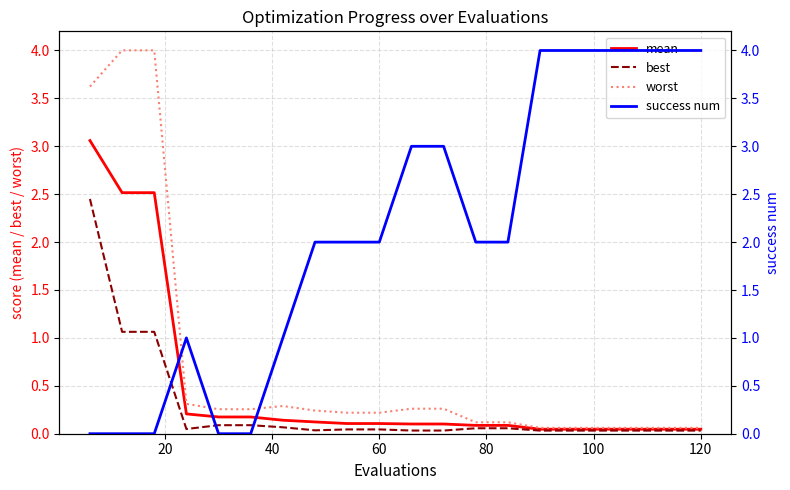

Is it true that mean equals 0.1 at 60?

True